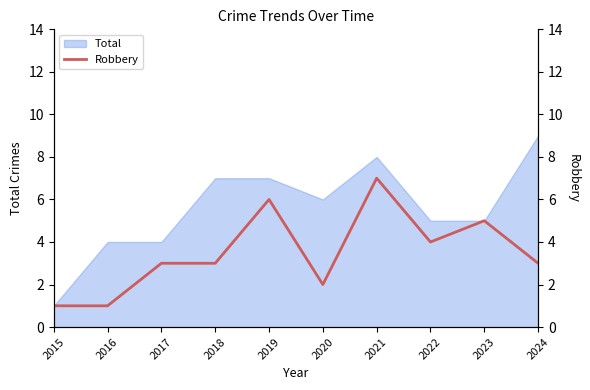

Where is the first local minimum?

2020